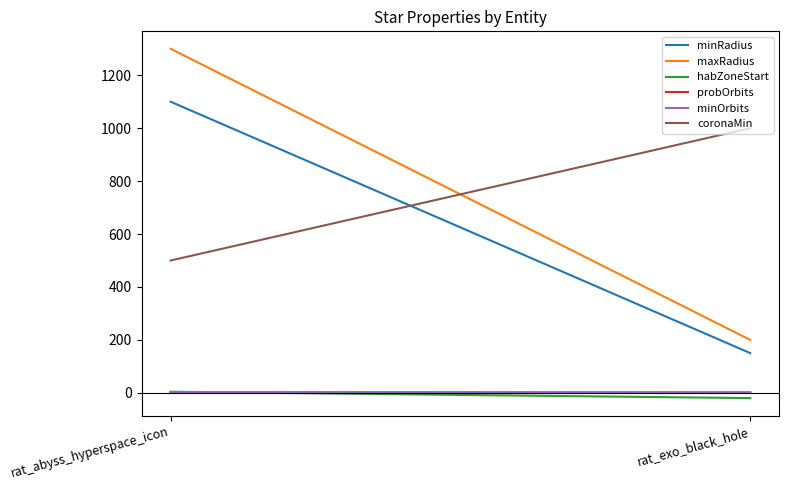

Rank the series by their maximum value, from lowest to highest.

probOrbits, minOrbits, habZoneStart, coronaMin, minRadius, maxRadius